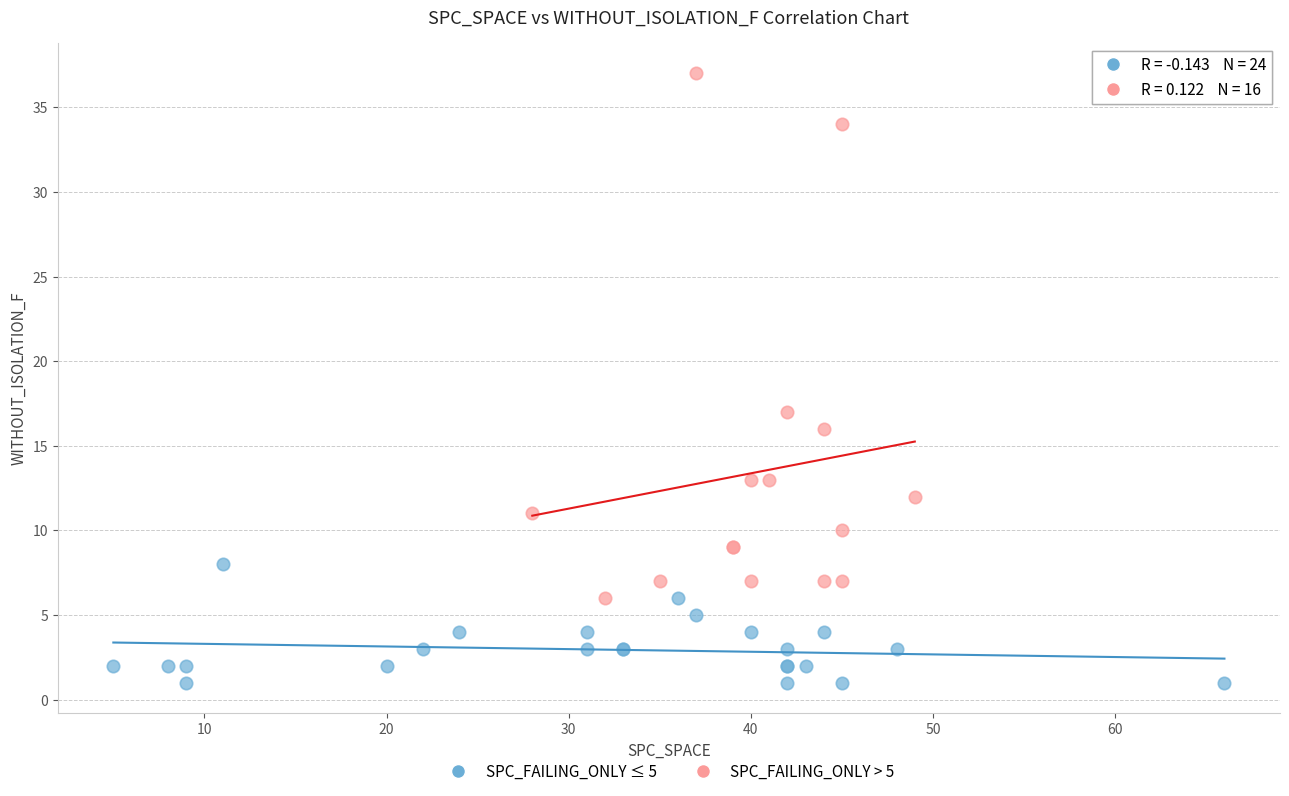

Which series contains the lowest Y value?

SPC_FAILING_ONLY ≤ 5